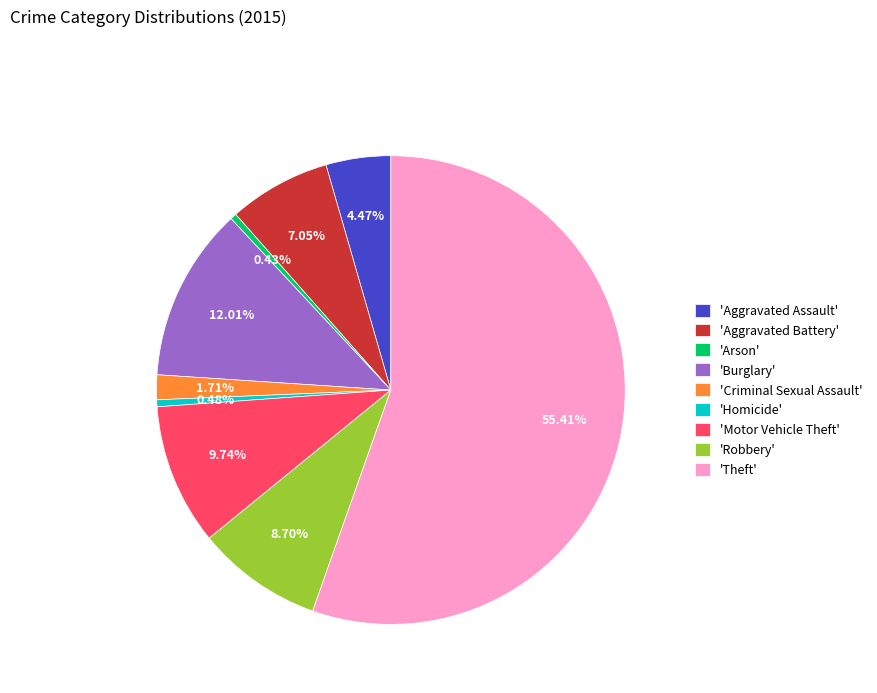

What is the largest slice in the pie chart?

'Theft'